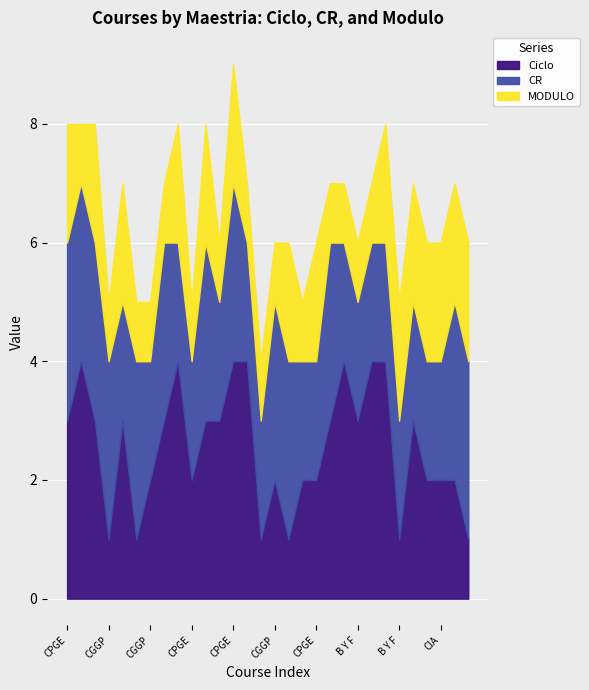

True or false: MODULO and CR intersect in this chart.

False